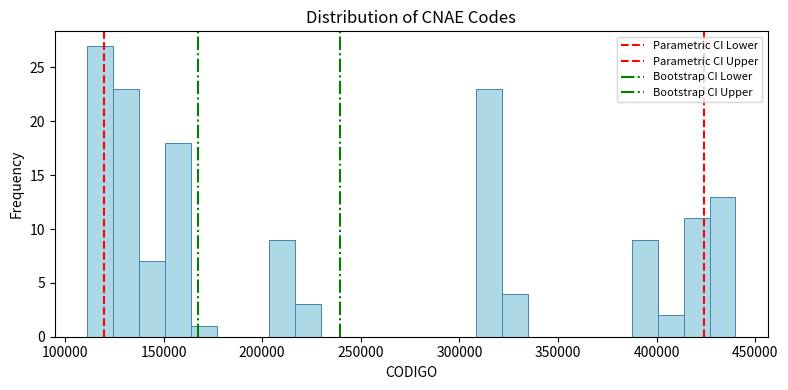

Read against the x-axis, roughly where is the centre of the tallest bar?

120000